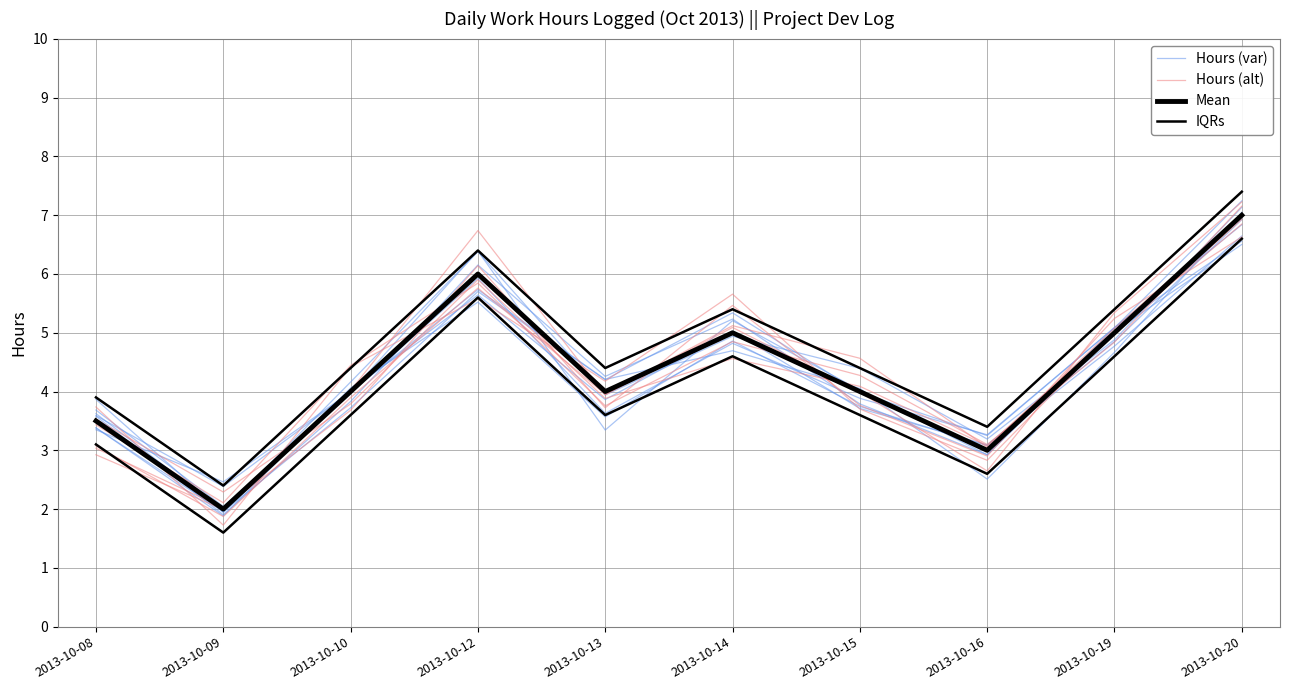

What is the sum of all Hours (alt) values?

43.8